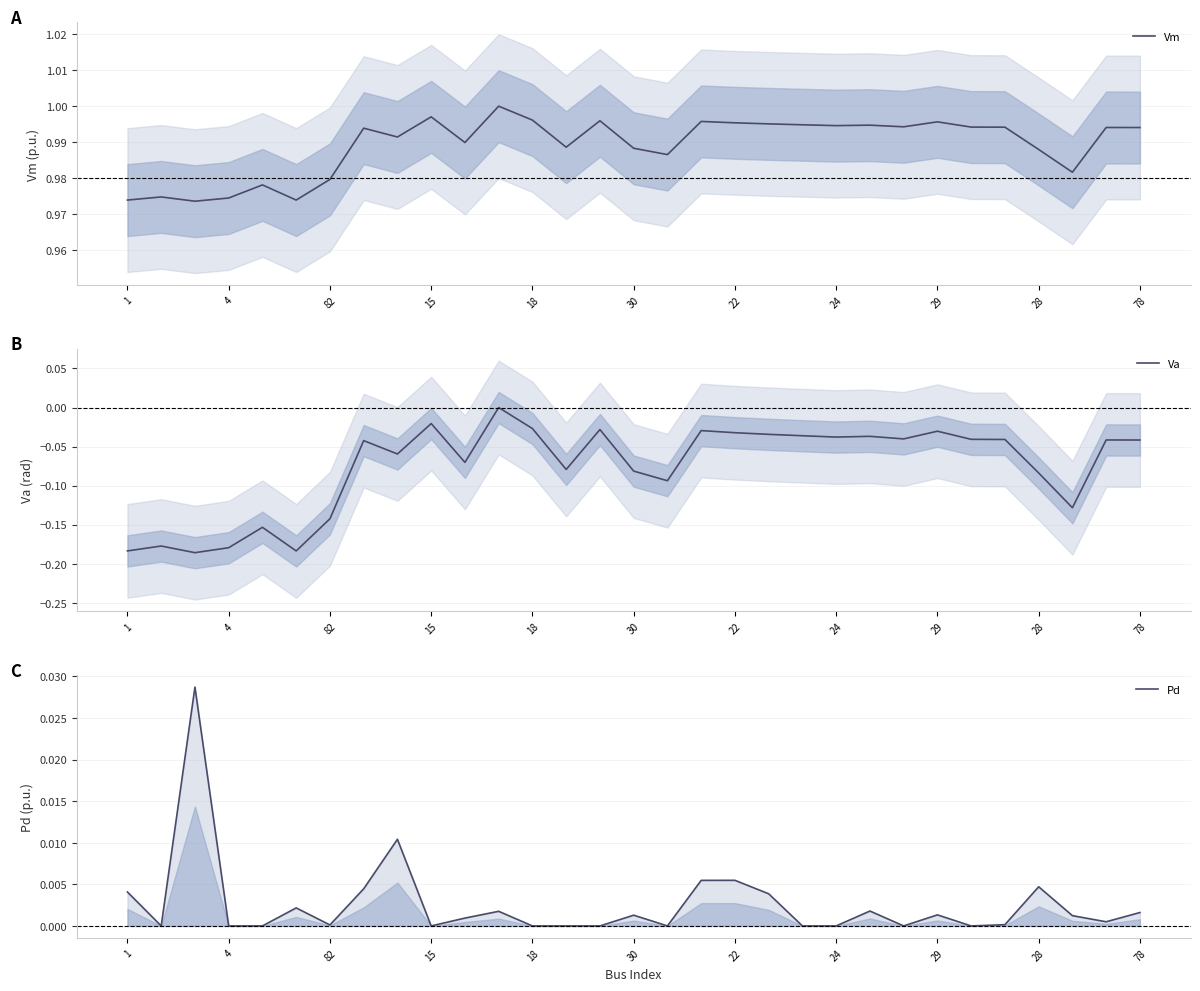

Is the value of Pd at 30 greater than the value of Va at 21?

Yes